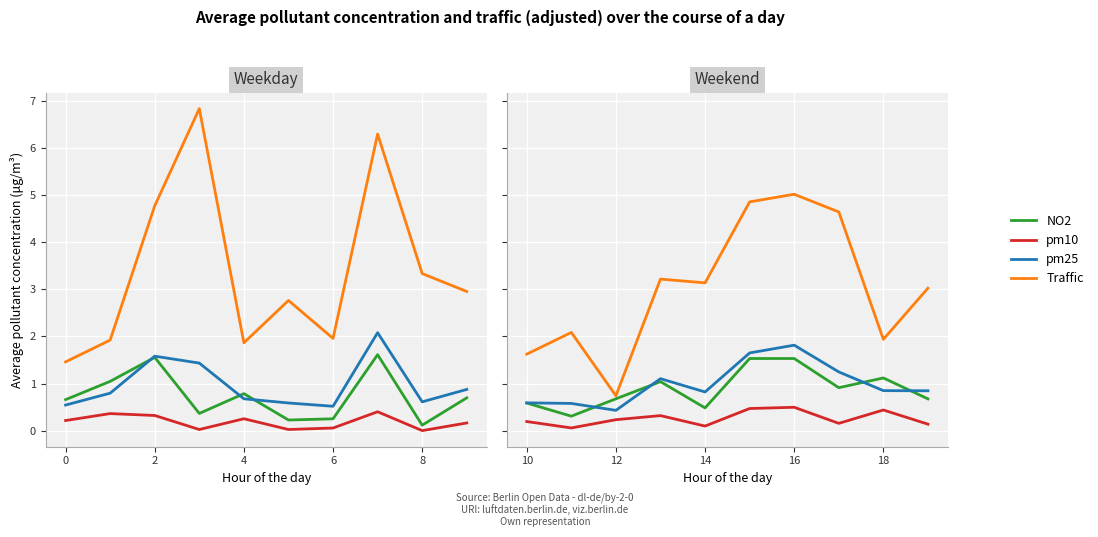

True or false: pm10 and pm25 cross at least once.

False